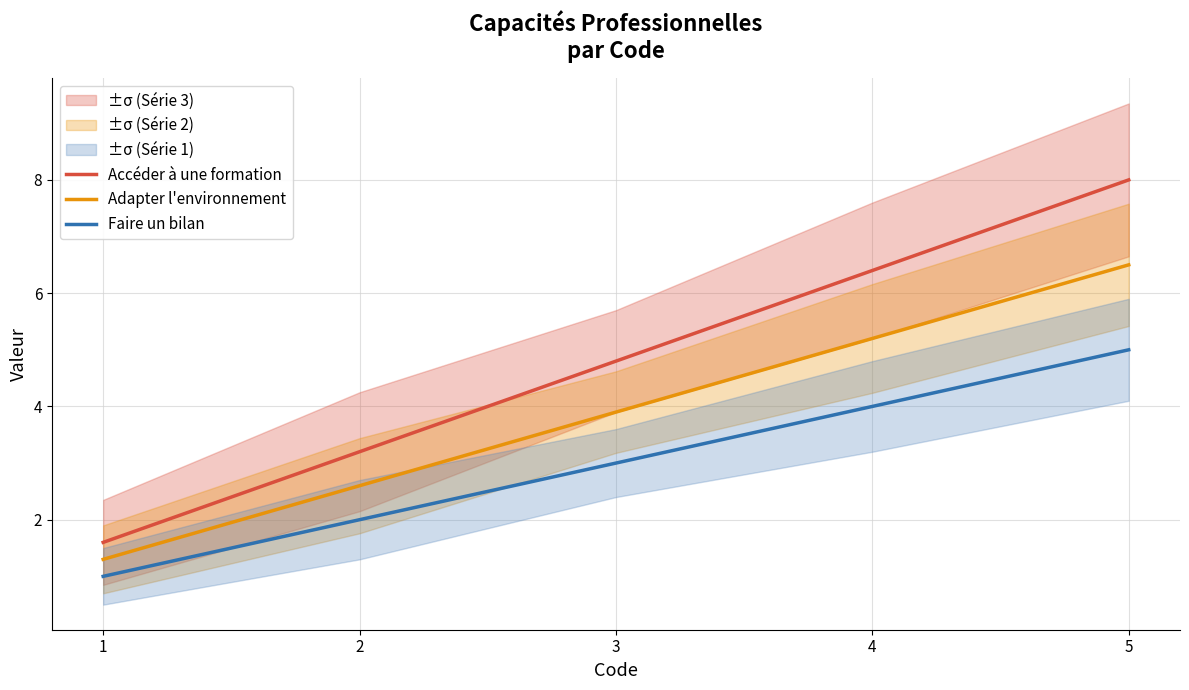

What value does the Faire un bilan series have at 4?

4.0